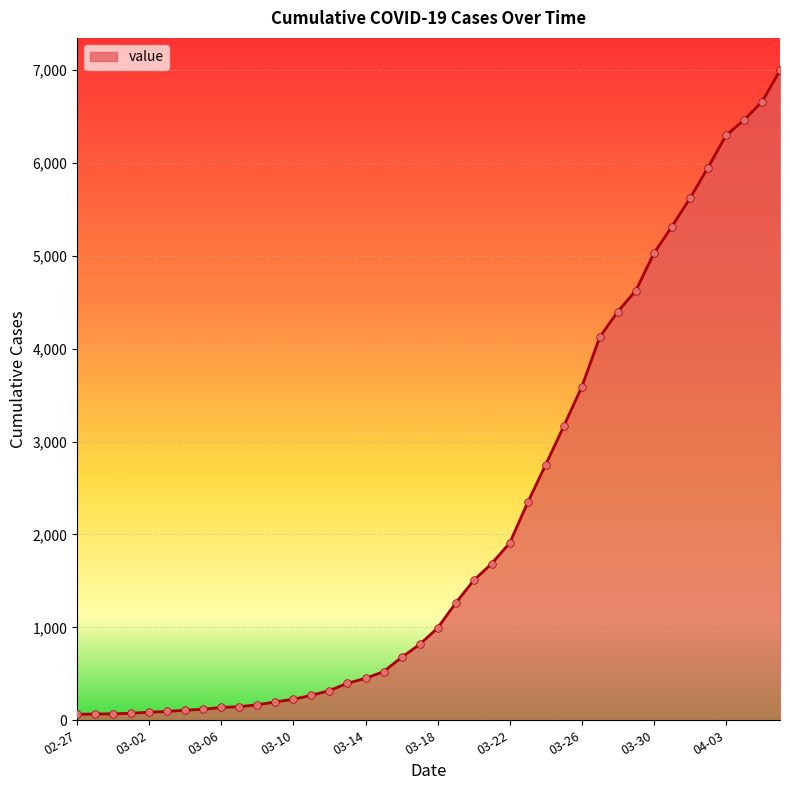

What is the difference between the maximum and minimum values?

6931